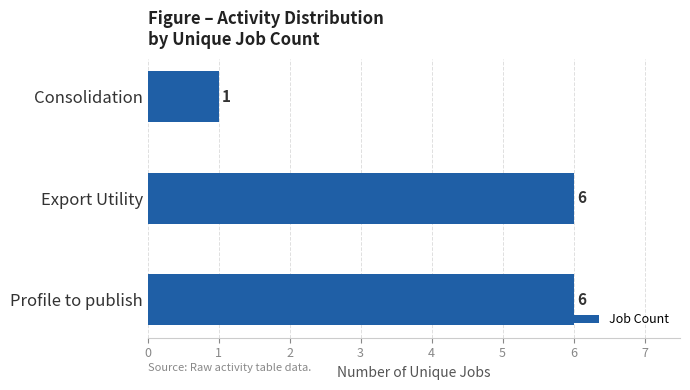

At which label is the value closest to 3?

Consolidation